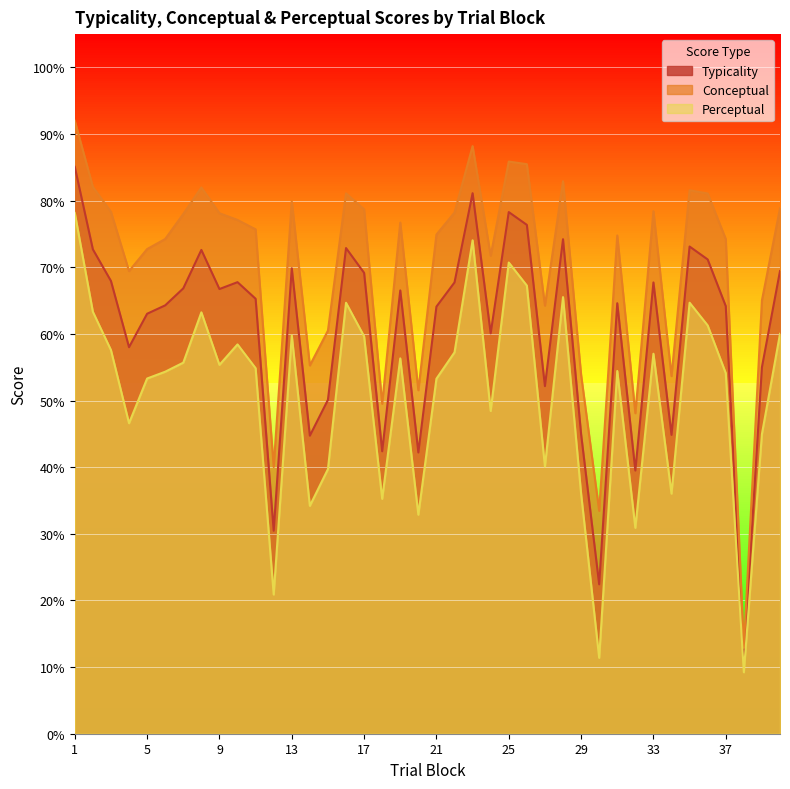

Which category has the lowest value in the typicality series?

38